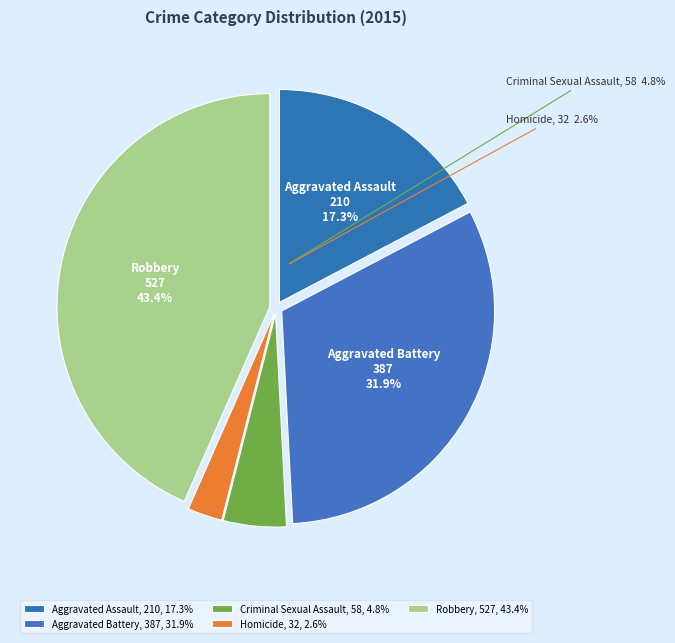

To the nearest percent, what is the combined percentage of Criminal Sexual Assault and Homicide?

7%